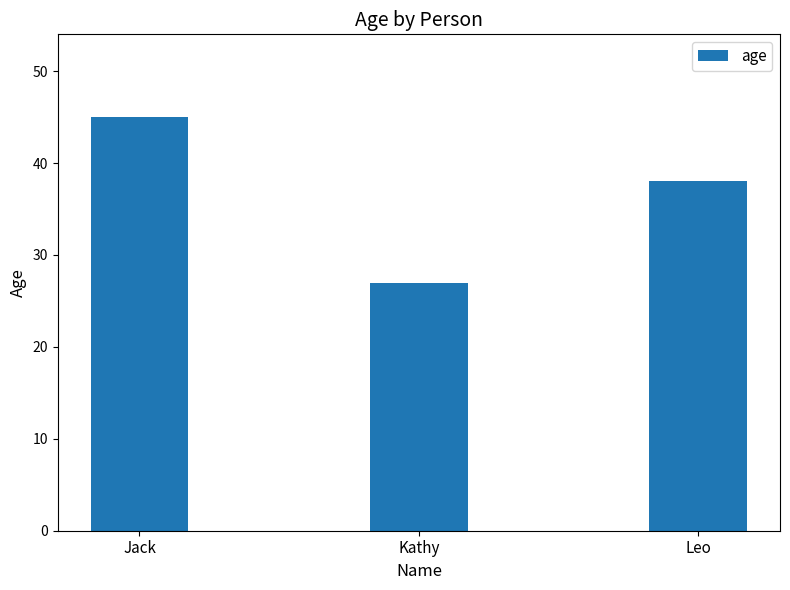

What is the minimum value shown in the chart?

27